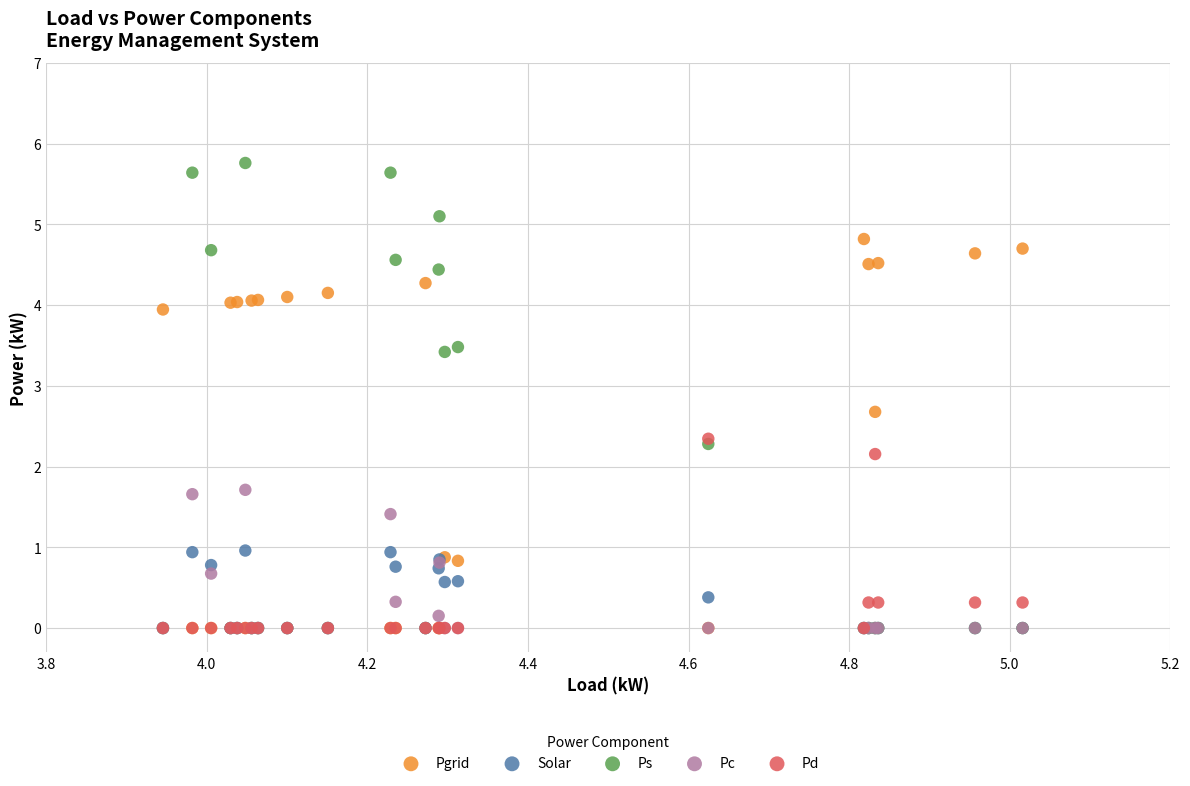

Across all series, what Y value is closest to 2?

2.2